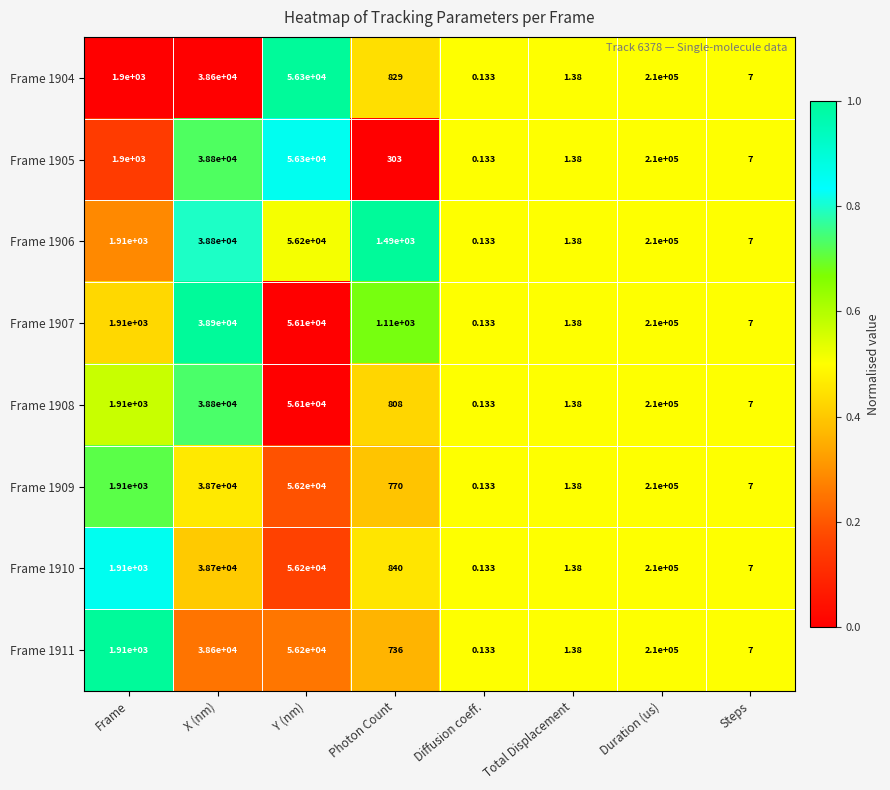

At which label does Frame 1905 reach its minimum?

Diffusion coeff.